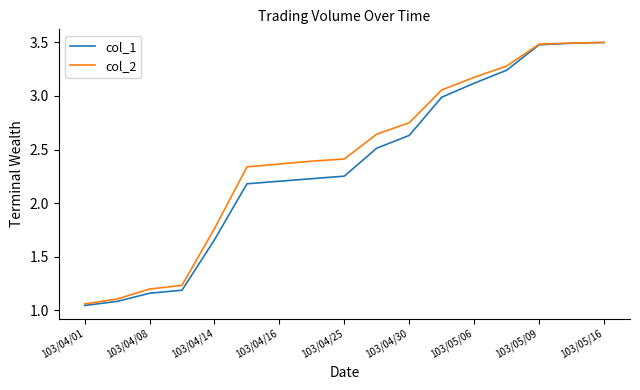

Which series has the largest range (max minus min)?

col_1